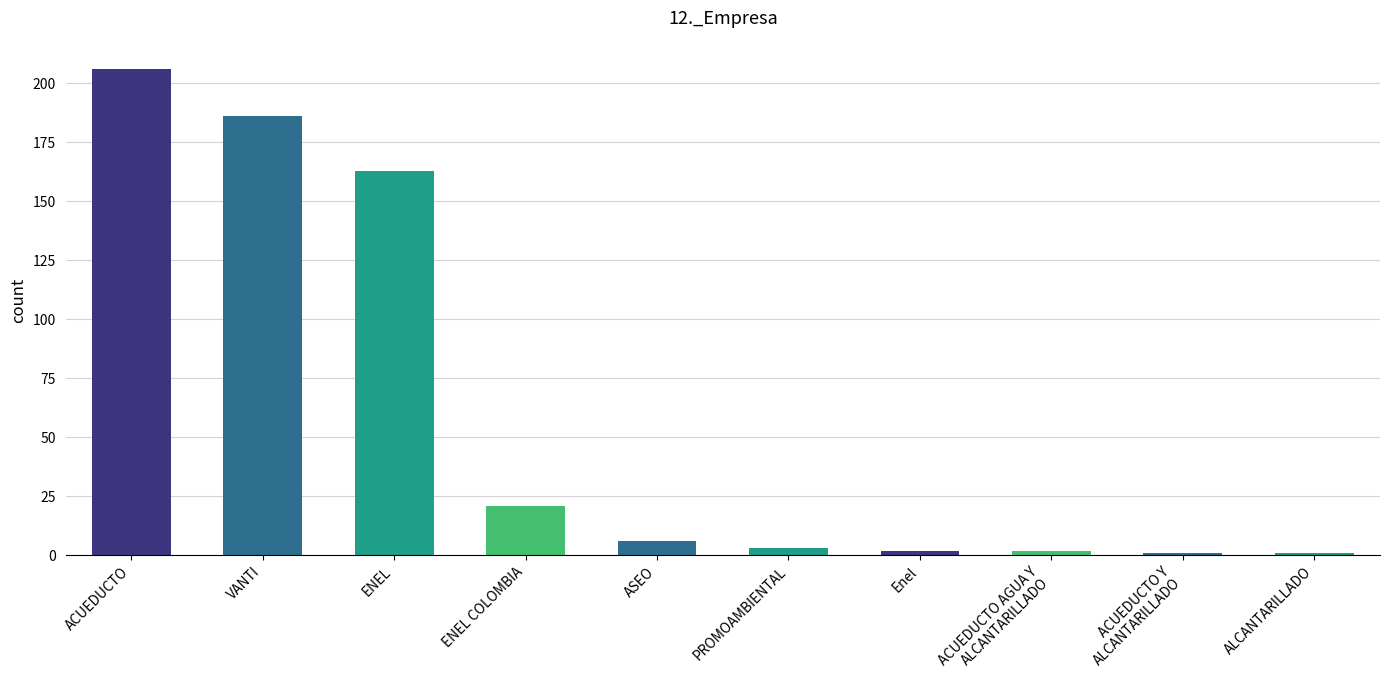

Where does the data first go above 6?

ACUEDUCTO